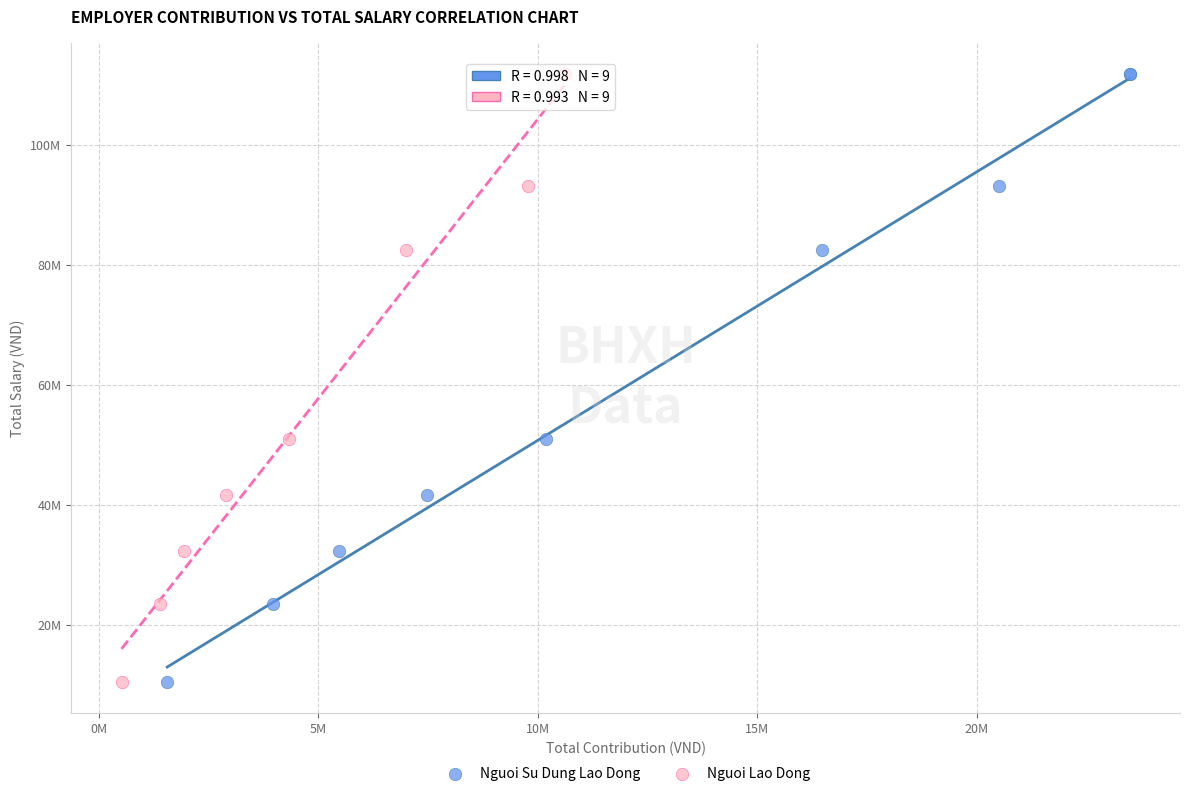

What are all the series names shown in the legend?

Nguoi Su Dung Lao Dong, Nguoi Lao Dong